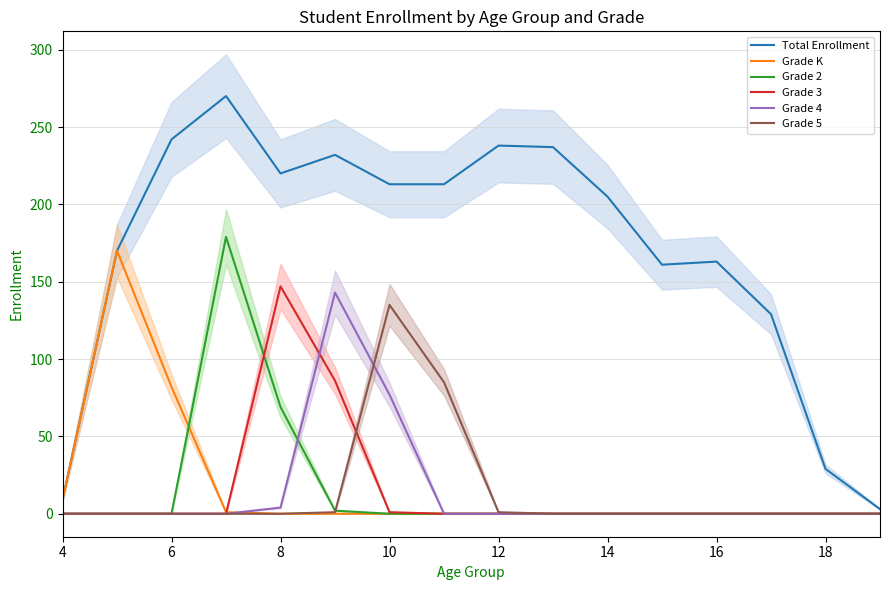

The value of Grade 2 at 12 is 0. True or false?

True